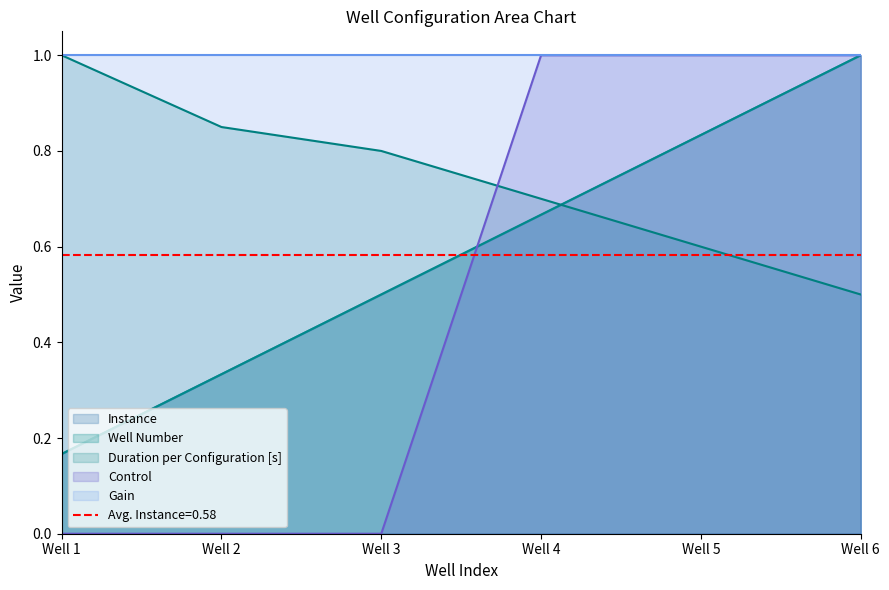

How many Well Number values are between 0 and 1?

6